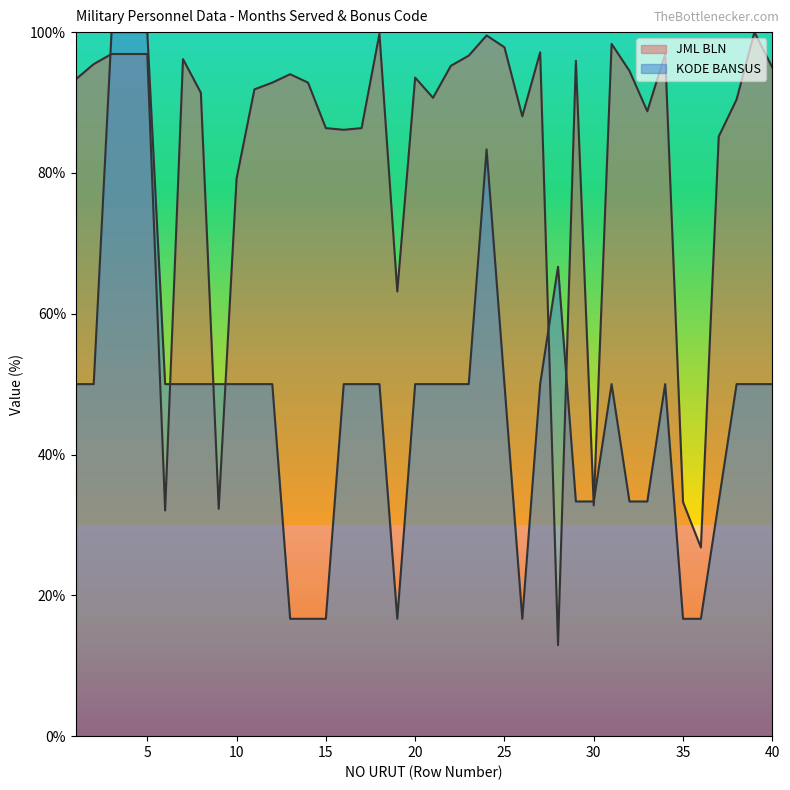

Which series has the largest range (max minus min)?

JML BLN